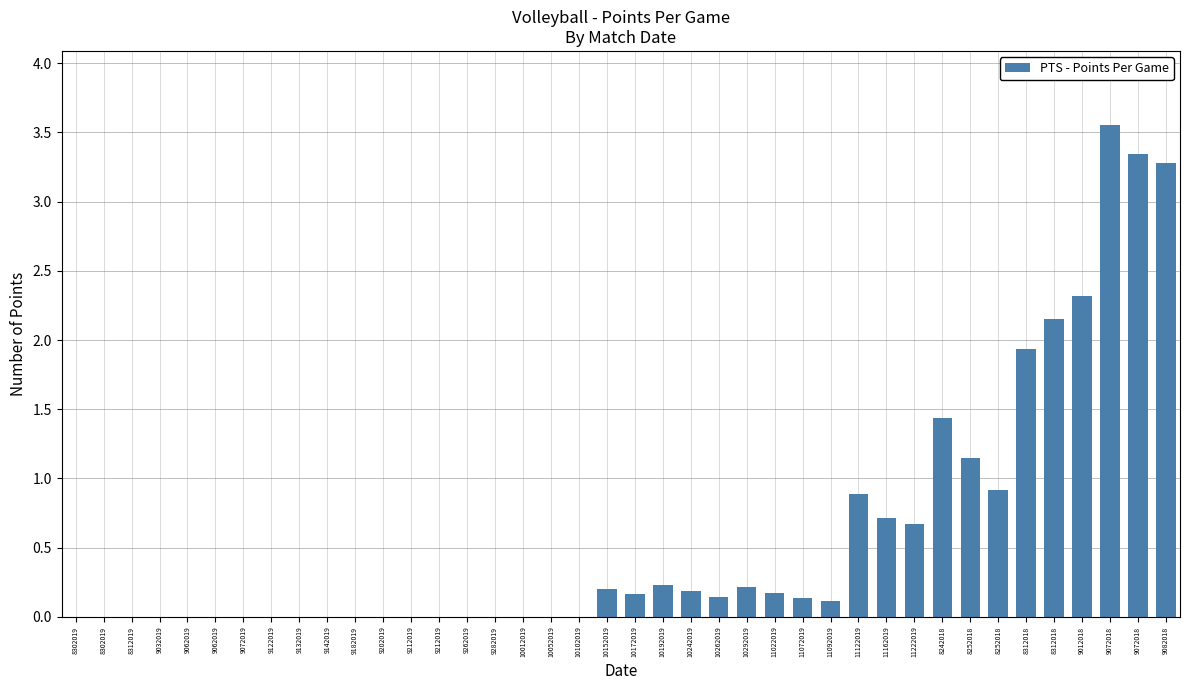

Count the number of data series in this chart.

1